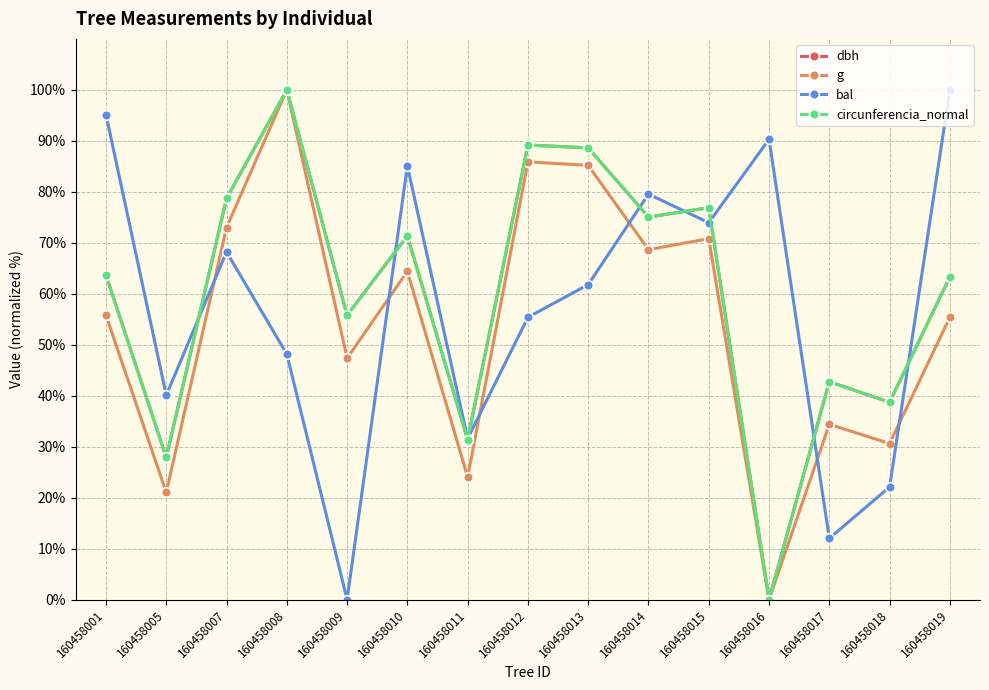

True or false: g and bal intersect in this chart.

True